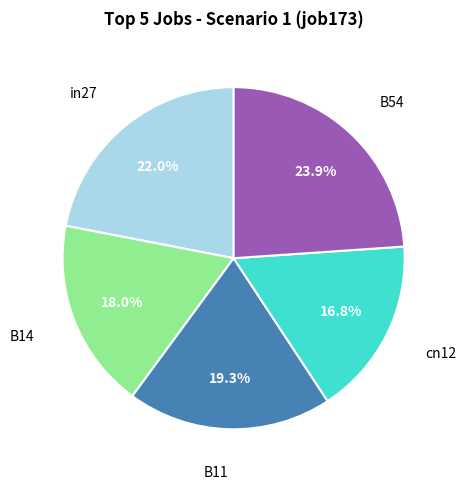

How many slices are in this pie chart?

5